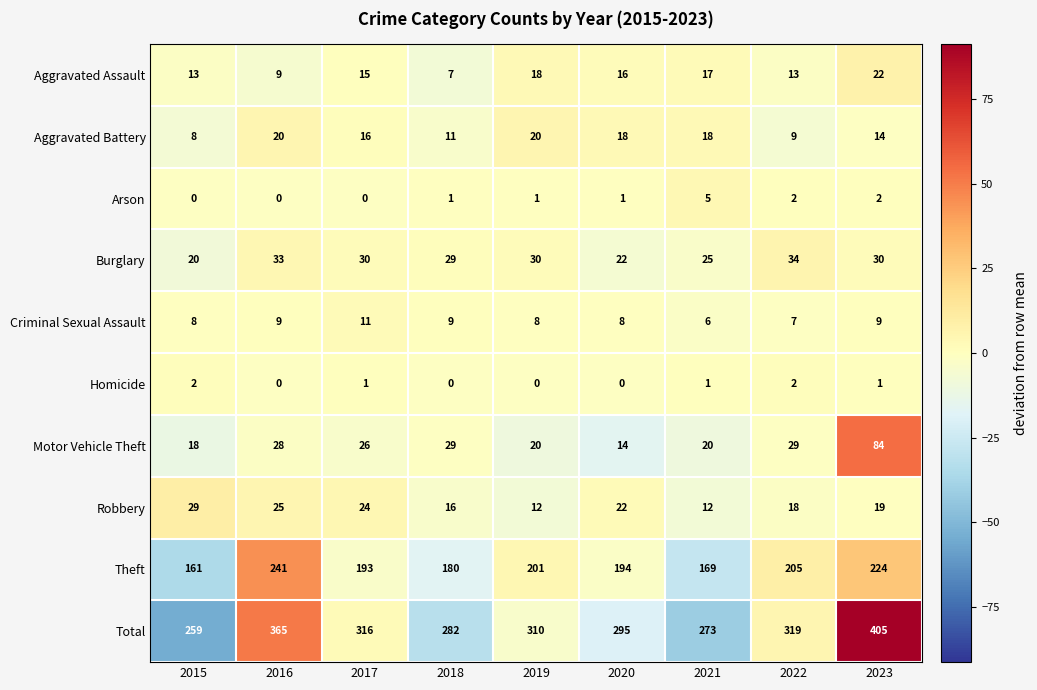

Is it true that Arson equals 5 at 2021?

True